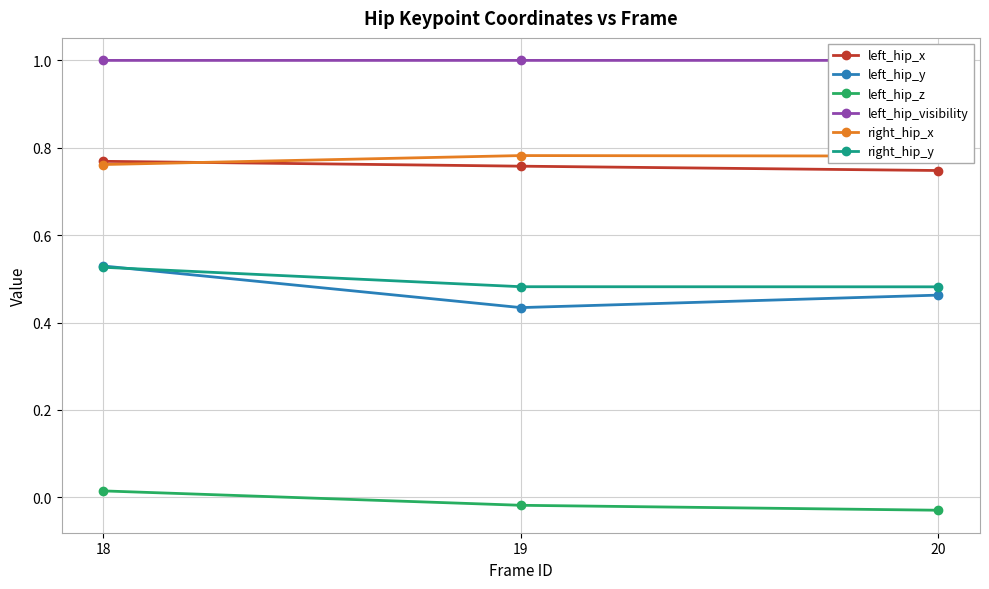

What is the average value of the left_hip_x series?

0.8